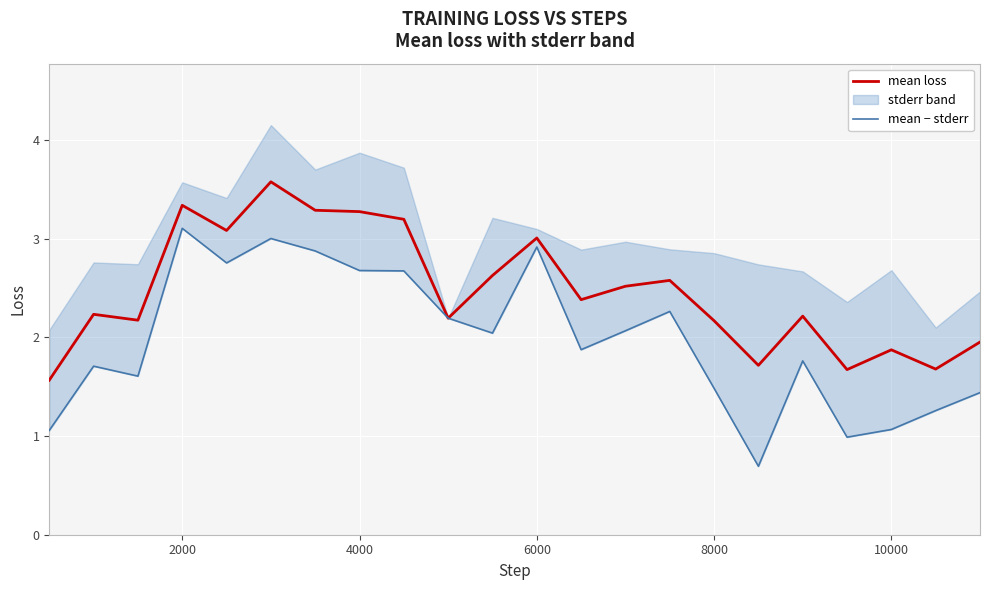

True or false: mean loss has a value of 1.9 at 10000.

True